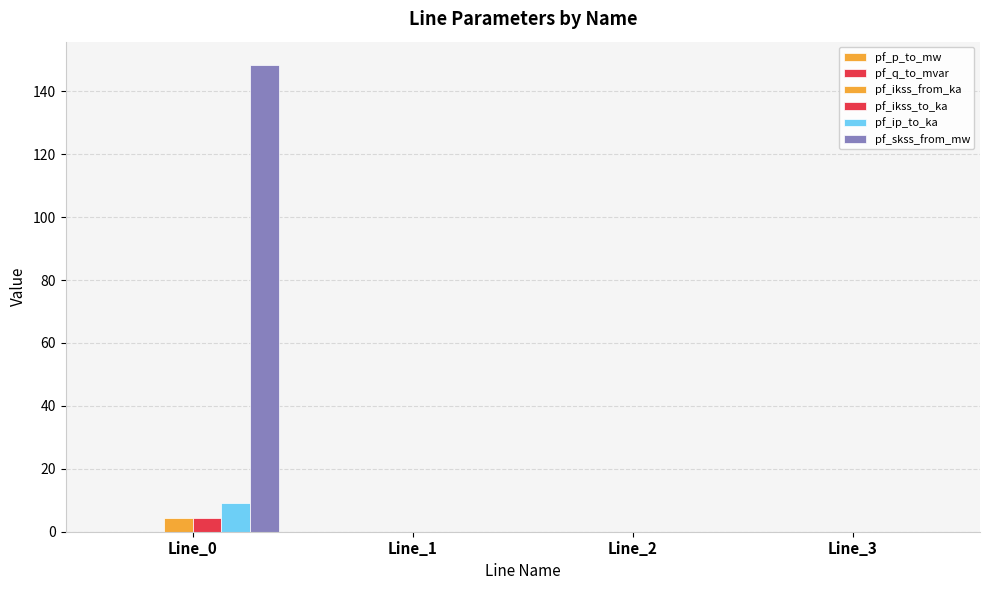

How many categories are shown in the chart?

4